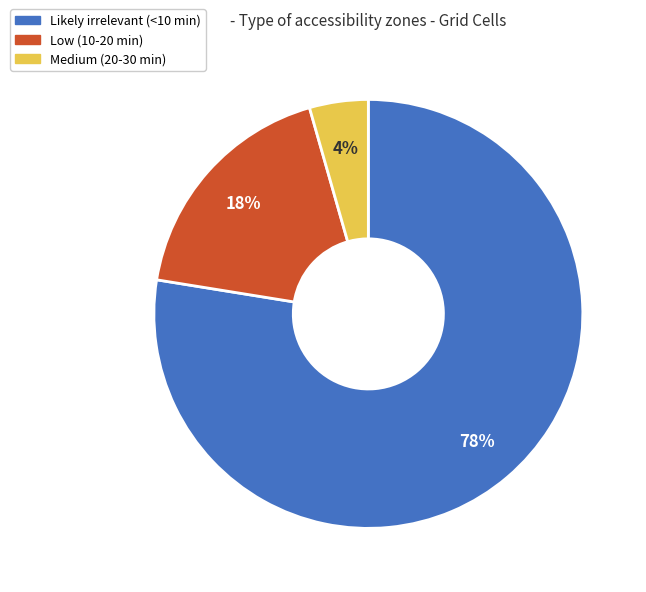

Rank the categories by value from highest to lowest.

Likely irrelevant (<10 min), Low (10-20 min), Medium (20-30 min)